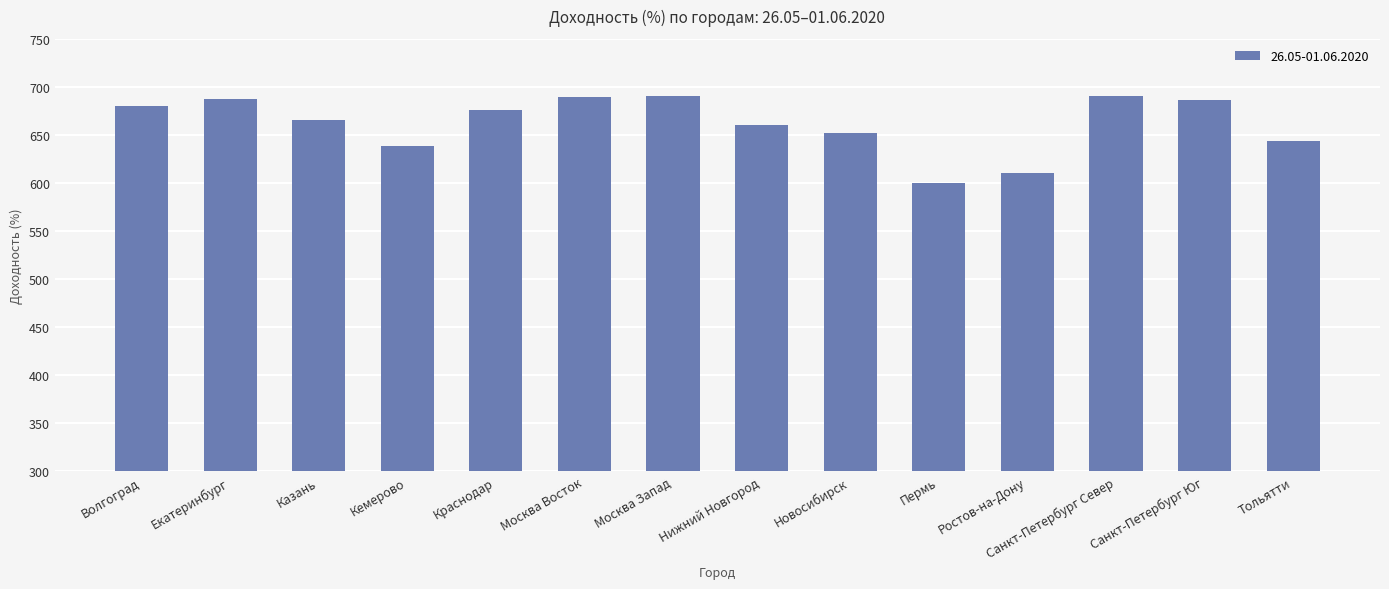

What is the change in value from Казань to Нижний Новгород?

-4.6